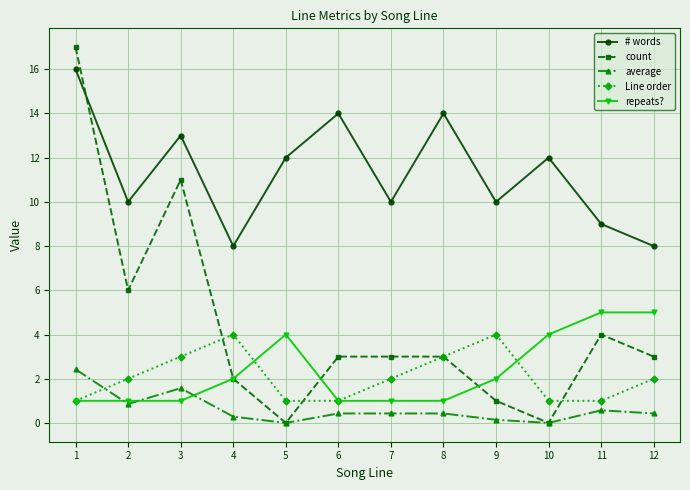

Where is the first local minimum for average?

2